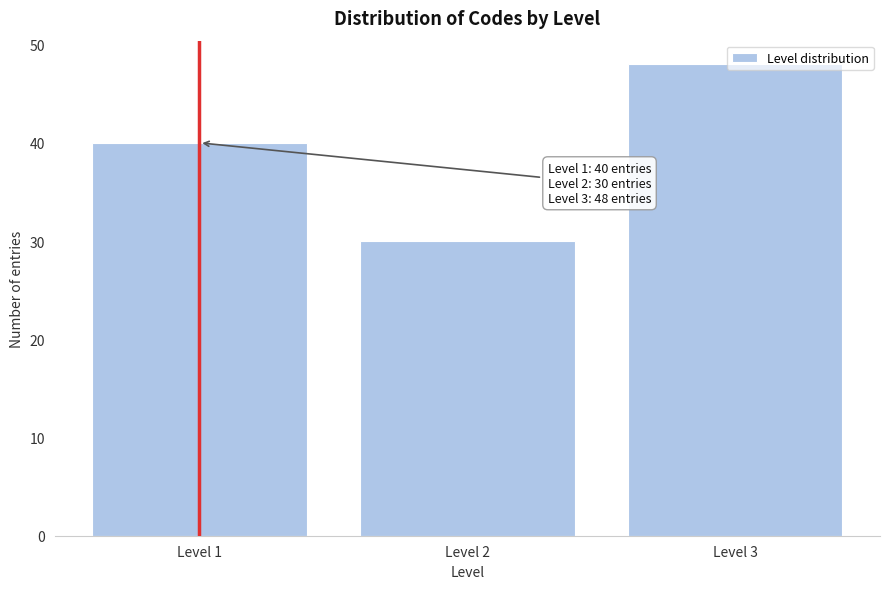

True or false: the data shows 8 at Level 2.

False